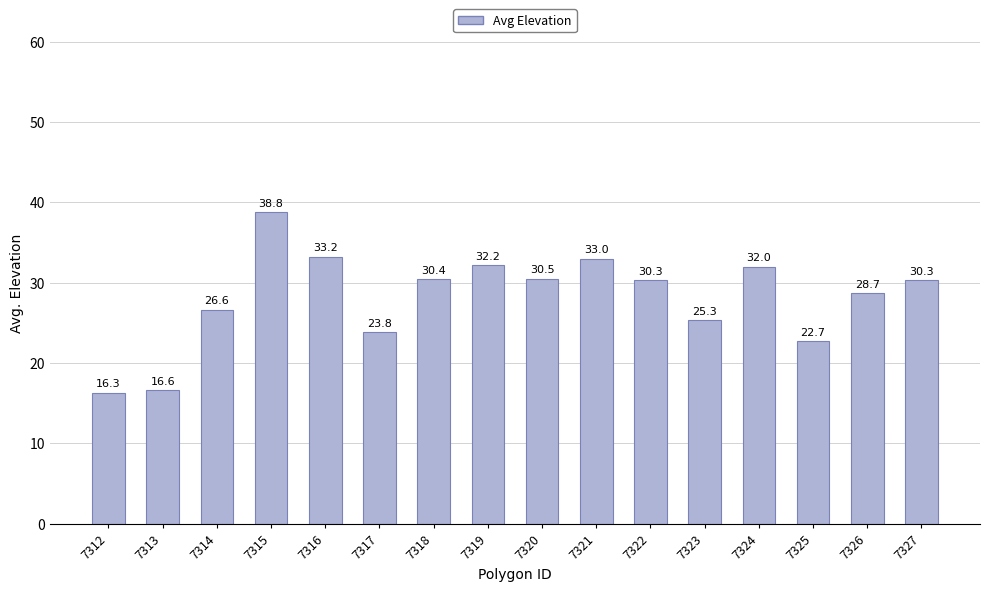

What is the average value?

28.2